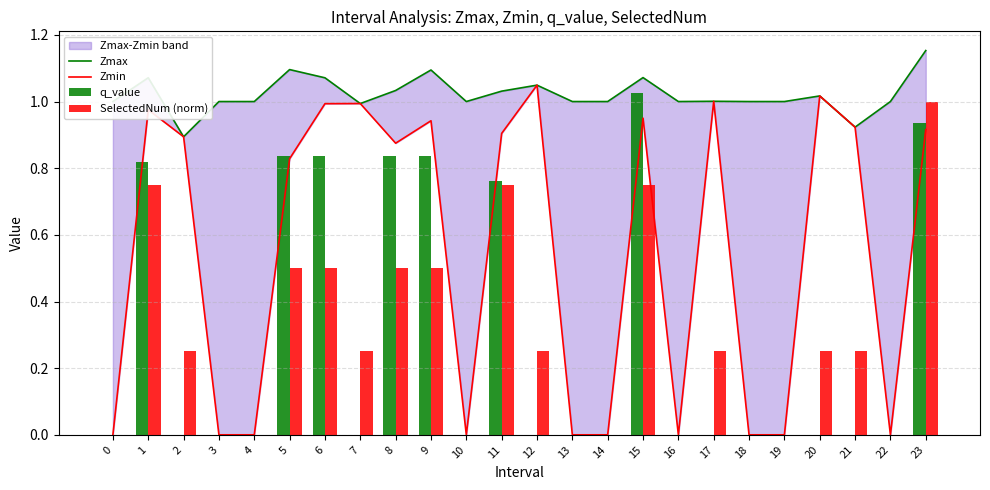

Which has a higher value, 7 or 3?

3